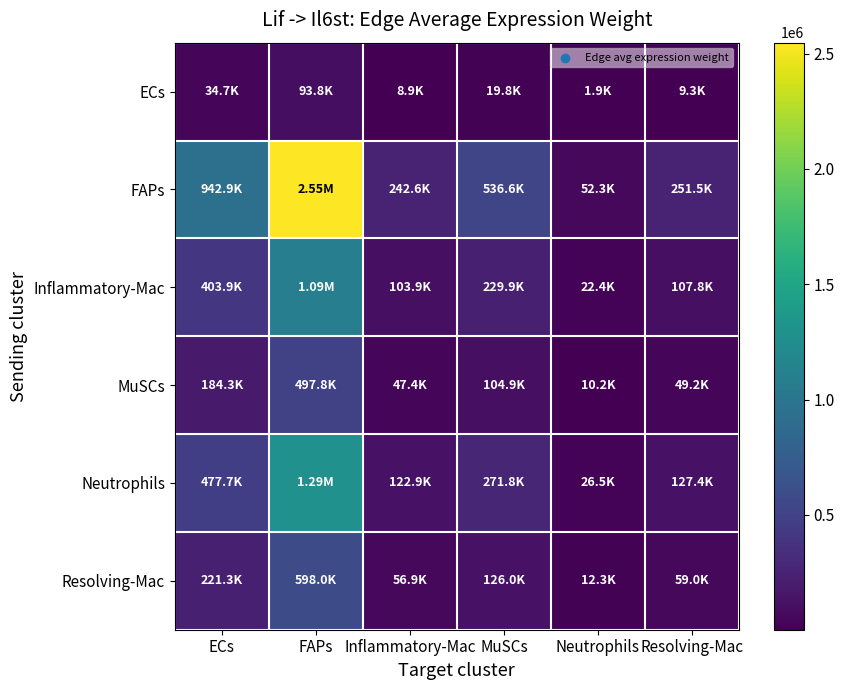

Reading left to right, transcribe all the data shown in this chart.

ECs: ECs=34727.9	FAPs=93829.4	Inflammatory-Mac=8935.2	MuSCs=19763.6	Neutrophils=1927.7	Resolving-Mac=9264.8
FAPs: ECs=942857.9	FAPs=2547457.5	Inflammatory-Mac=242589.9	MuSCs=536579.8	Neutrophils=52336.6	Resolving-Mac=251538.4
Inflammatory-Mac: ECs=403927.5	FAPs=1091350.1	Inflammatory-Mac=103927.4	MuSCs=229874.9	Neutrophils=22421.4	Resolving-Mac=107761.0
MuSCs: ECs=184259.9	FAPs=497842.0	Inflammatory-Mac=47408.6	MuSCs=104862.2	Neutrophils=10228.0	Resolving-Mac=49157.4
Neutrophils: ECs=477678.2	FAPs=1290613.3	Inflammatory-Mac=122902.8	MuSCs=271846.4	Neutrophils=26515.2	Resolving-Mac=127436.4
Resolving-Mac: ECs=221328.0	FAPs=597994.4	Inflammatory-Mac=56946.0	MuSCs=125957.6	Neutrophils=12285.6	Resolving-Mac=59046.5